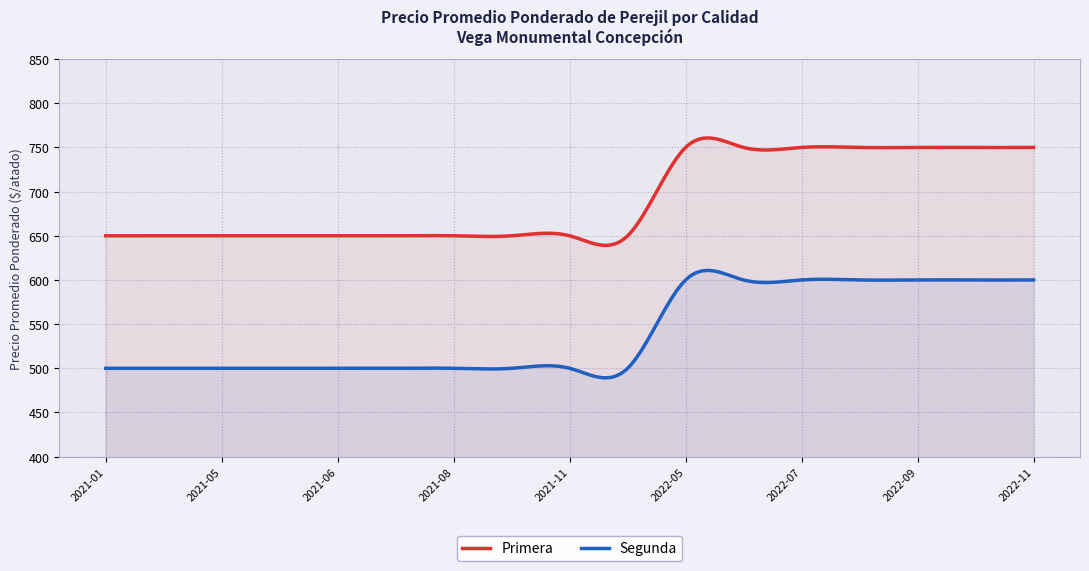

List the series in order of their overall mean, highest first.

Primera, Segunda